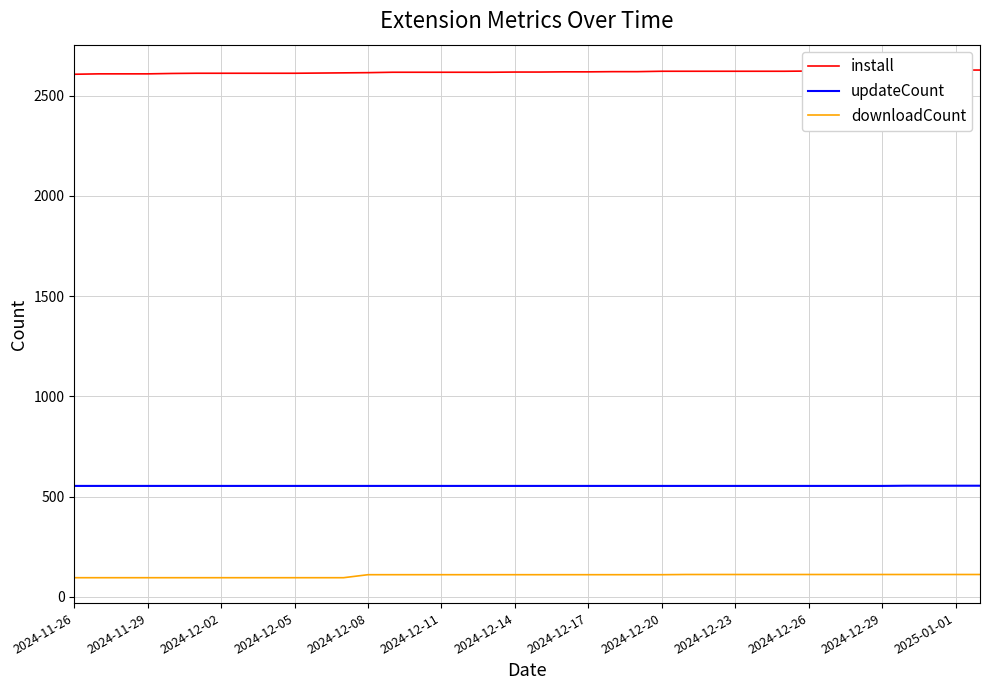

Rank the series at 17 from highest to lowest value.

install, updateCount, downloadCount